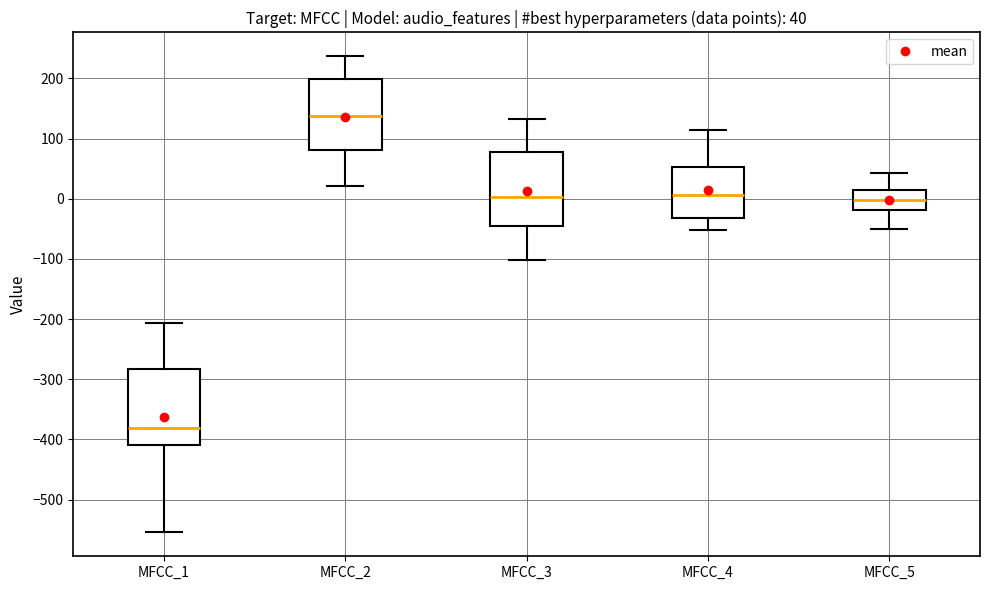

Which box's median line is the lowest?

MFCC_1